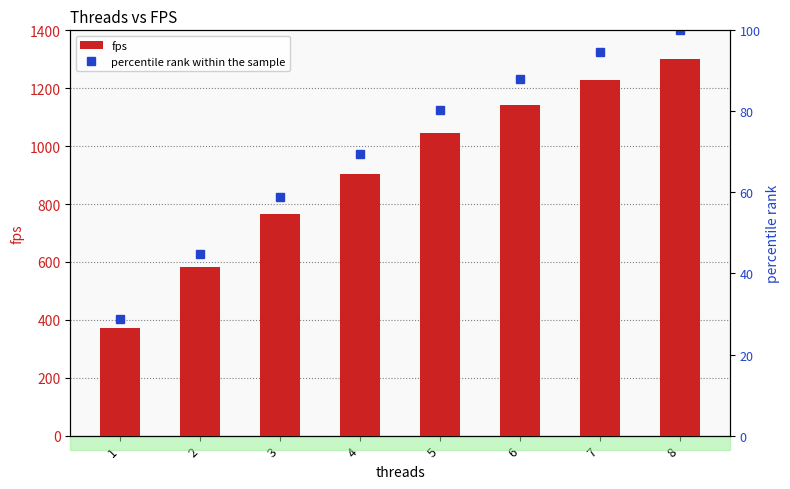

What are all the series names shown in the legend?

fps, percentile rank within the sample